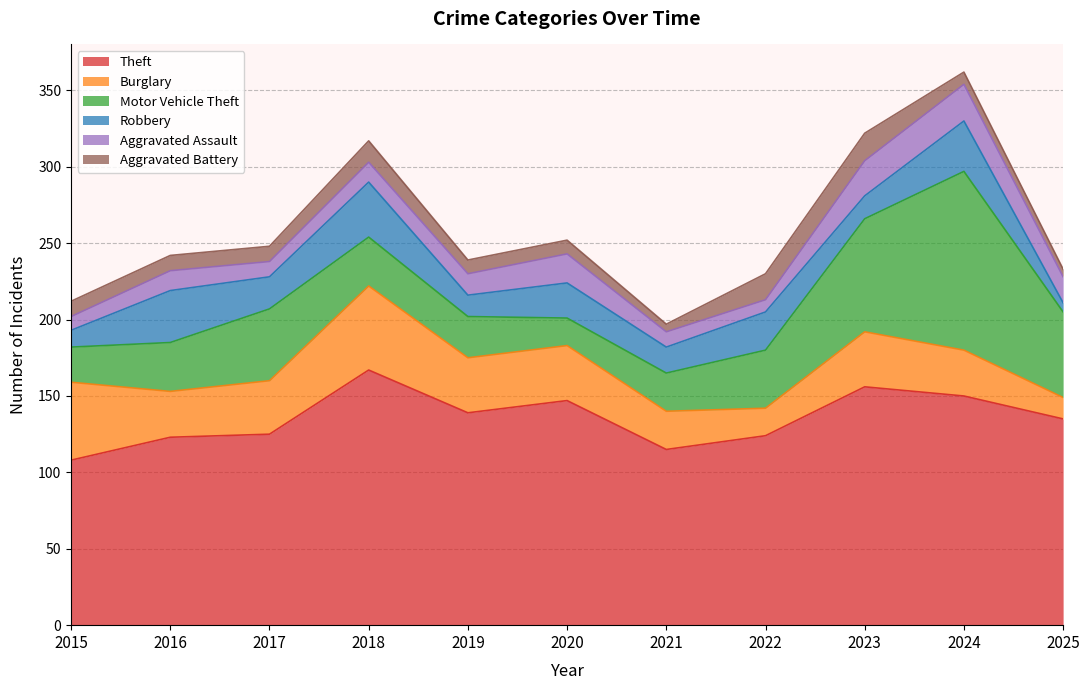

Reading right to left, transcribe all the data shown in this chart.

Theft: 2025=135	2024=150	2023=156	2022=124	2021=115	2020=147	2019=139	2018=167	2017=125	2016=123	2015=108
Burglary: 2025=14	2024=30	2023=36	2022=18	2021=25	2020=36	2019=36	2018=55	2017=35	2016=30	2015=51
Motor Vehicle Theft: 2025=56	2024=117	2023=74	2022=38	2021=25	2020=18	2019=27	2018=32	2017=47	2016=32	2015=23
Robbery: 2025=6	2024=33	2023=15	2022=25	2021=17	2020=23	2019=14	2018=36	2017=21	2016=34	2015=11
Aggravated Assault: 2025=17	2024=24	2023=23	2022=8	2021=10	2020=19	2019=14	2018=13	2017=10	2016=13	2015=9
Aggravated Battery: 2025=5	2024=8	2023=18	2022=17	2021=5	2020=9	2019=9	2018=14	2017=10	2016=10	2015=10